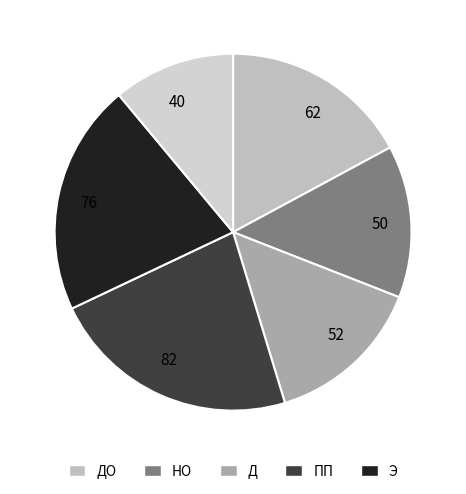

How many segments does this pie chart have?

6